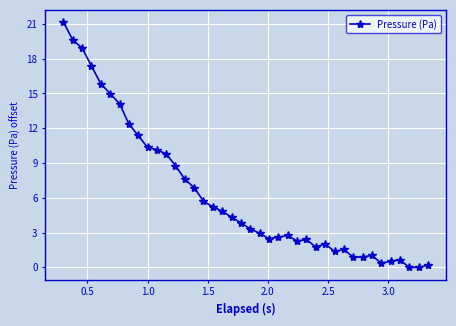

What is the value of the 5th point from the left?

15.8